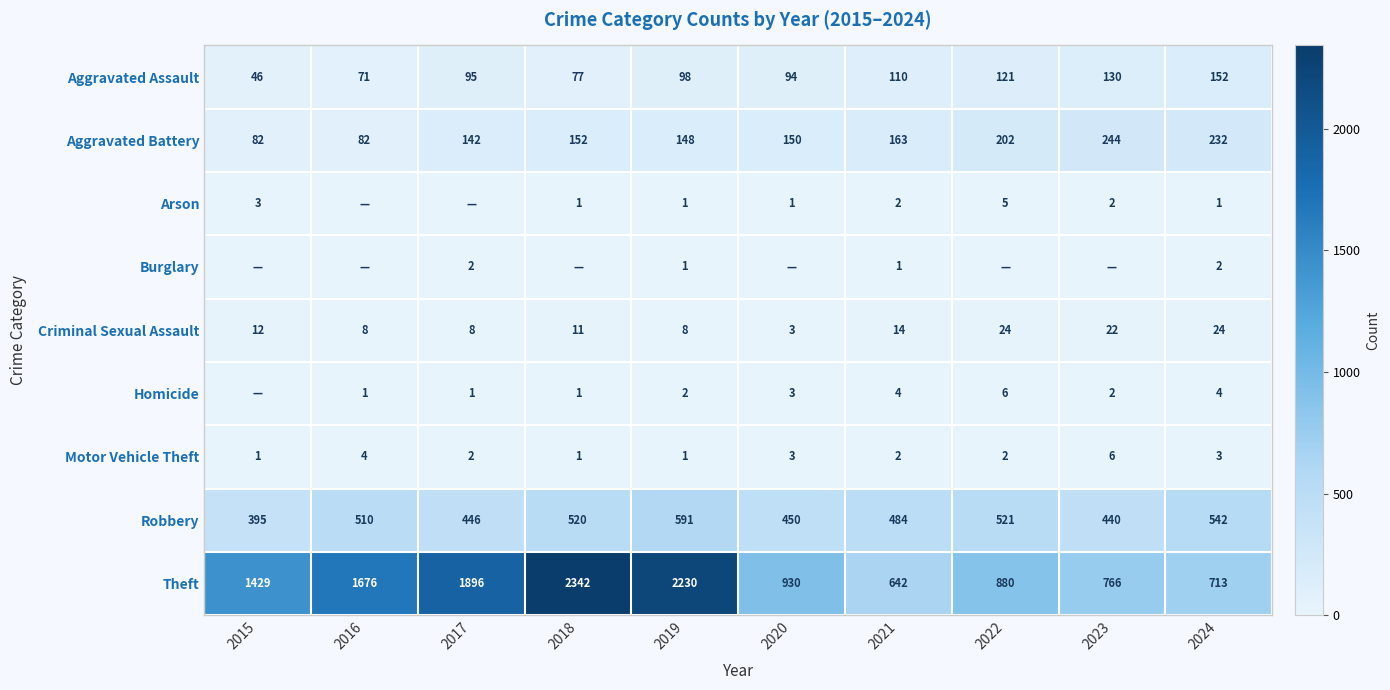

At which label is Robbery closest to 493?

2021